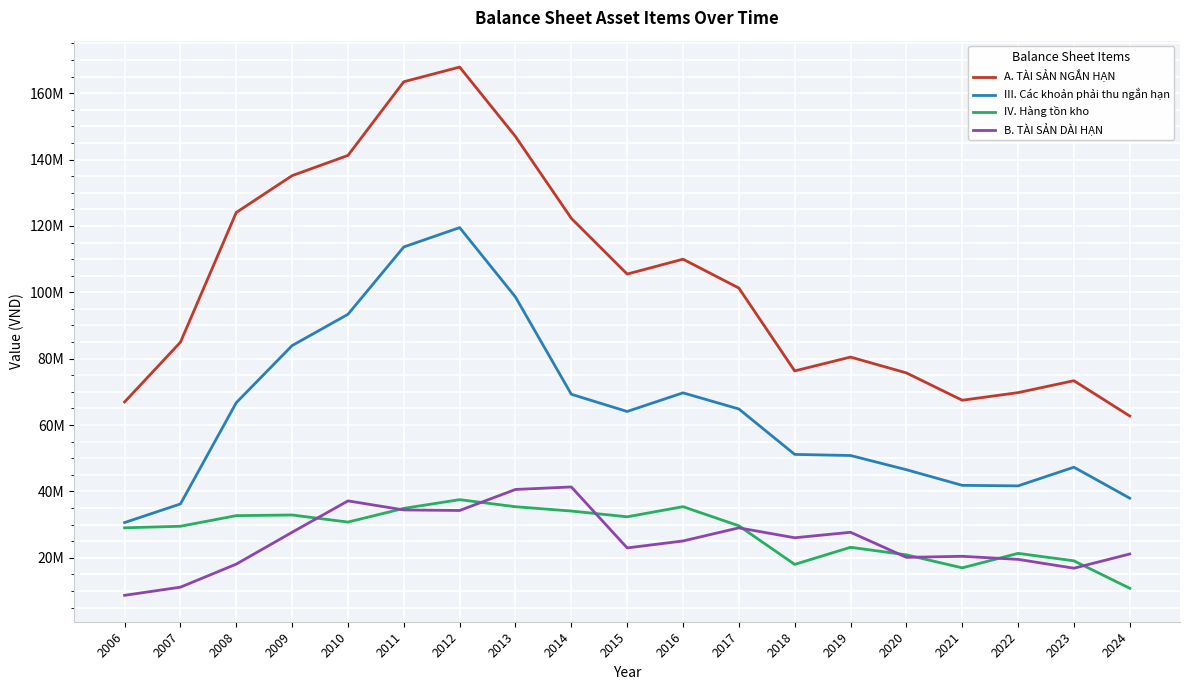

What are all the series names shown in the legend?

A. TÀI SẢN NGẮN HẠN, III. Các khoản phải thu ngắn hạn, IV. Hàng tồn kho, B. TÀI SẢN DÀI HẠN